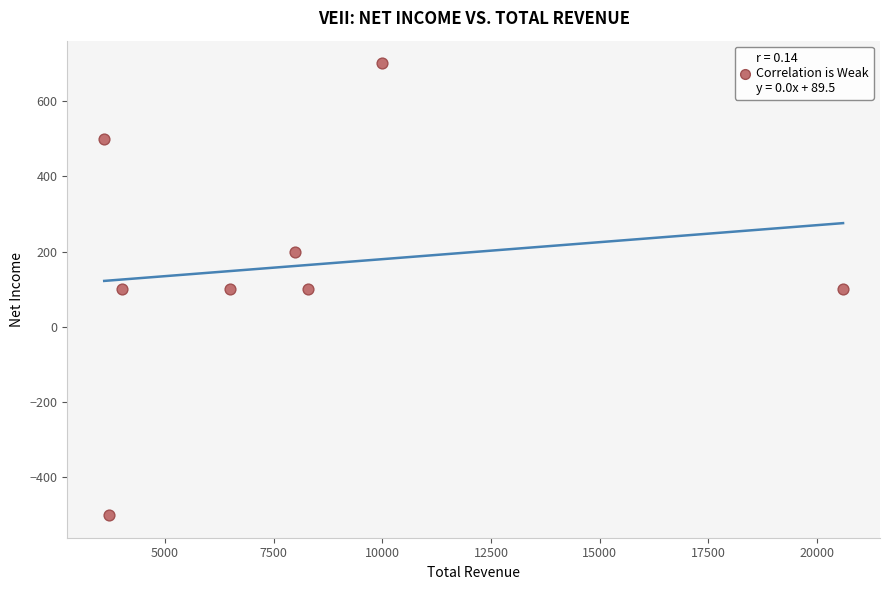

What is the range of X values (max minus min)?

17000